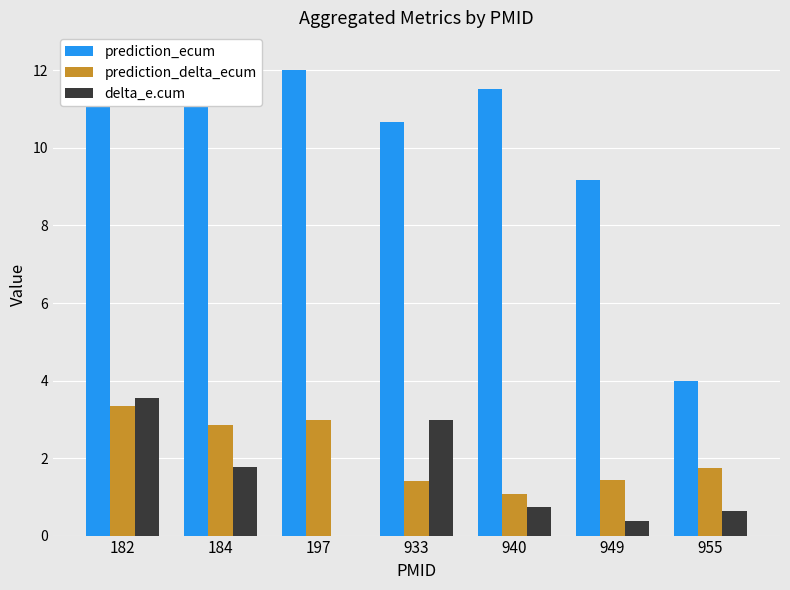

At which category is the sum across all series the highest?

182